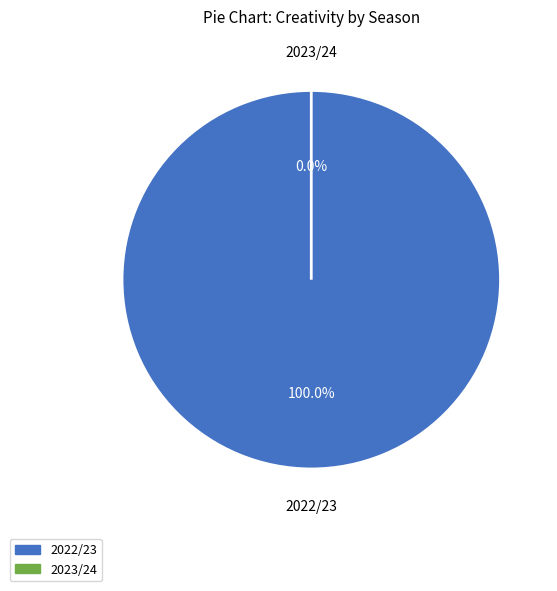

To the nearest percent, what portion does 2022/23 represent?

100%